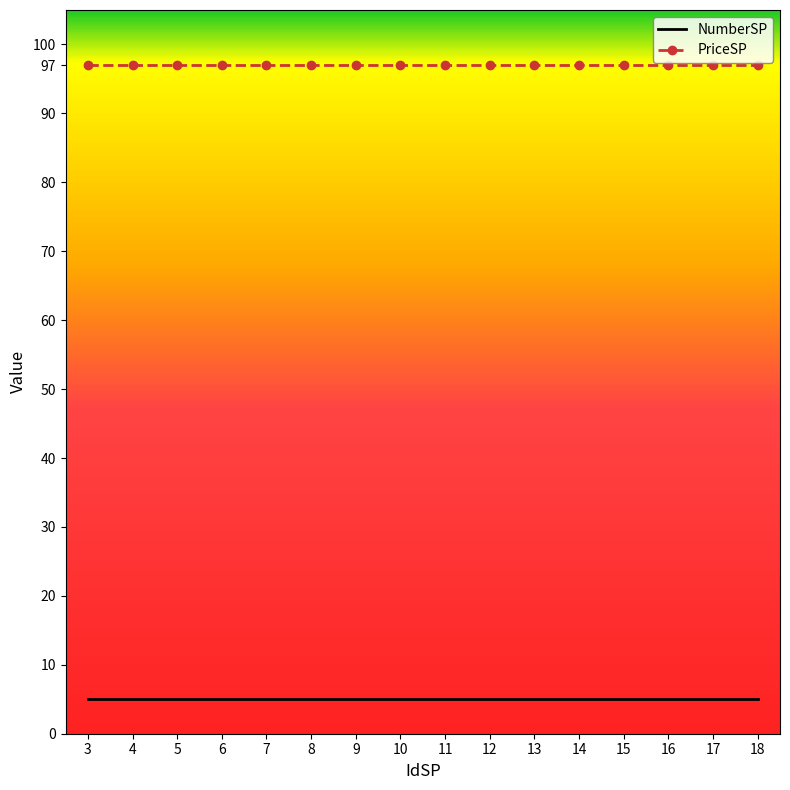

True or false: PriceSP and NumberSP intersect in this chart.

False